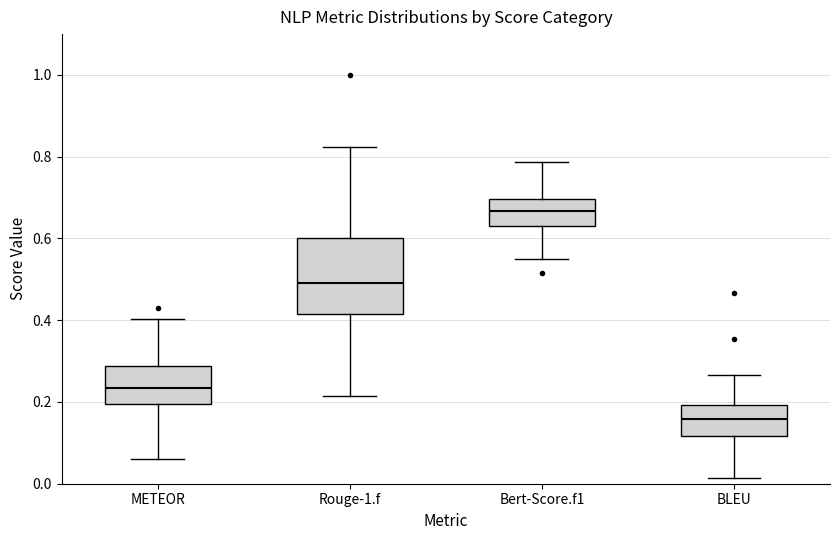

Which box's median line is the highest?

Bert-Score.f1